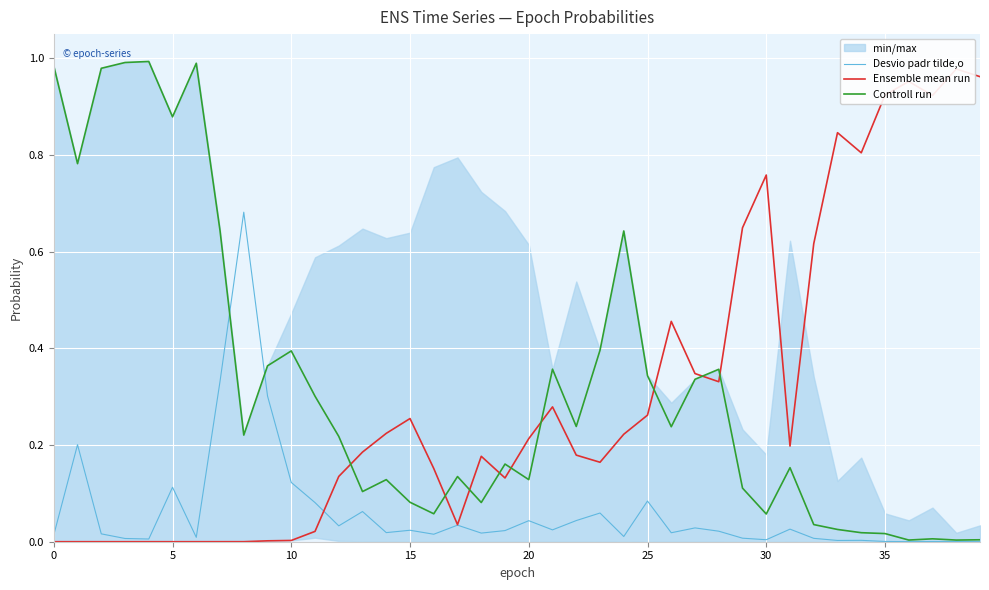

Is it true that Controll run equals 0.1 at 10?

False